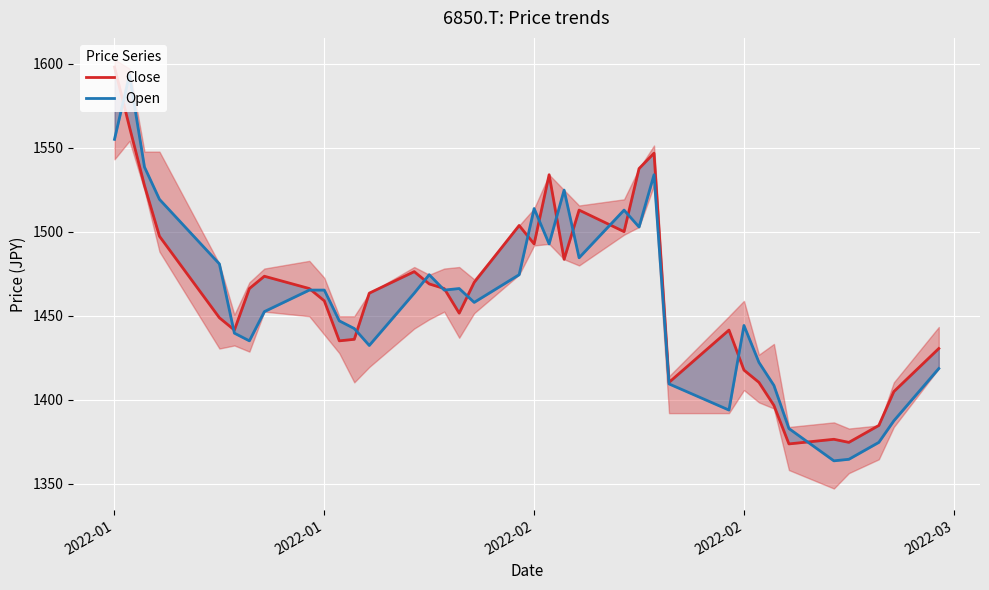

How many times do Open and Close cross each other?

16